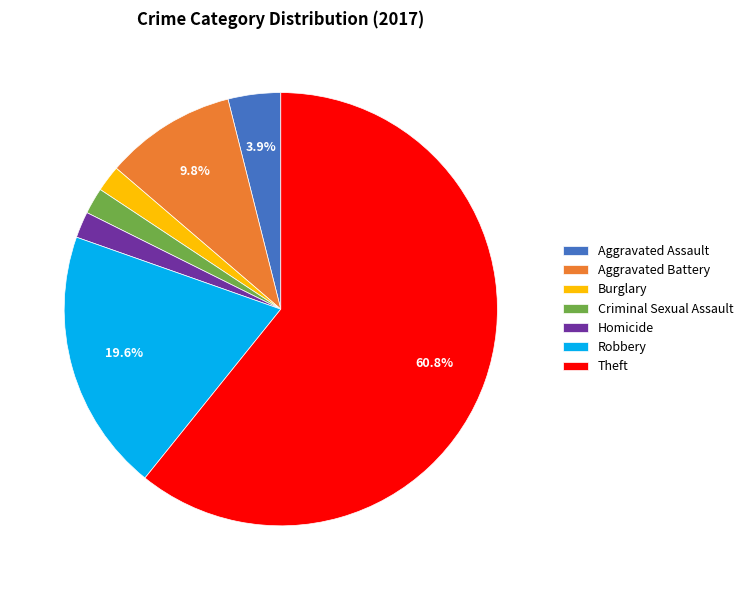

True or false: Burglary accounts for 2% of the total.

True